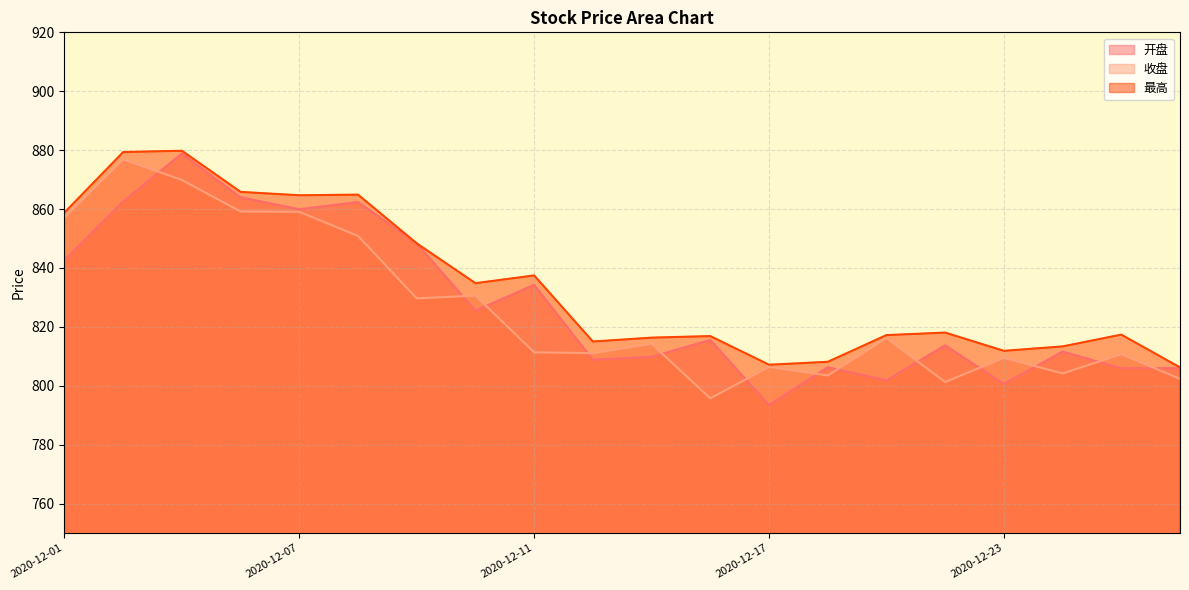

Reading left to right, what are all the values shown in this chart?

开盘: 842.6	862.6	878.8	864.0	859.9	862.4	848.4	825.5	834.3	808.8	809.8	815.5	793.4	806.3	801.8	813.7	800.6	811.6	805.9	806.0
收盘: 857.2	876.9	869.9	859.2	859.1	850.9	829.7	830.6	811.4	811.1	814.2	795.7	806.4	803.5	816.2	801.3	809.5	804.2	810.7	802.3
最高: 858.8	879.4	879.8	865.8	864.7	864.9	848.4	834.8	837.5	815.0	816.3	816.9	807.1	808.1	817.2	818.0	811.9	813.4	817.4	806.2